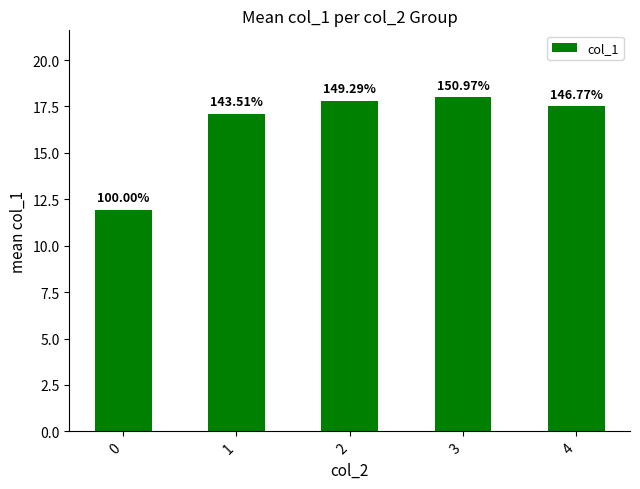

What is the change in value from 2 to 3?

+0.2